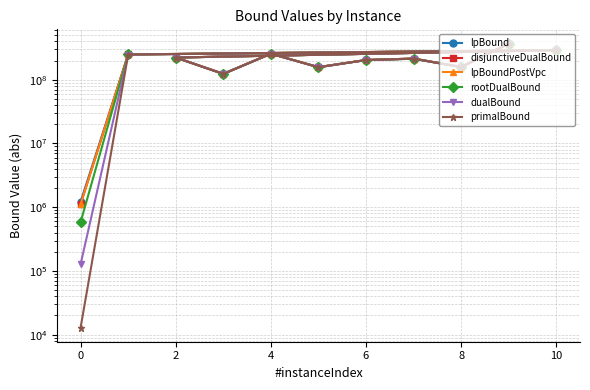

Between 10 and 9, which series saw the biggest shift?

primalBound